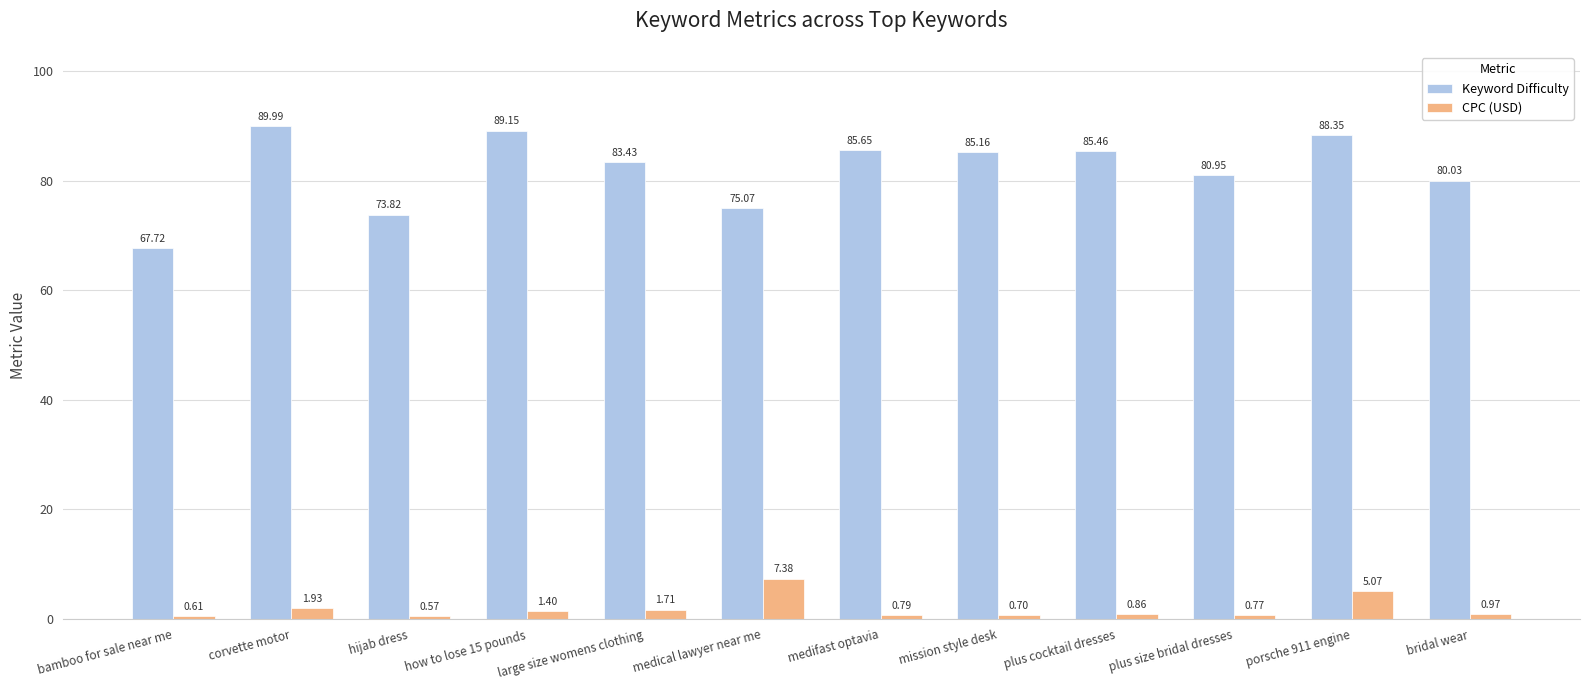

The Keyword Difficulty series shows 85.7 at medifast optavia. True or false?

True